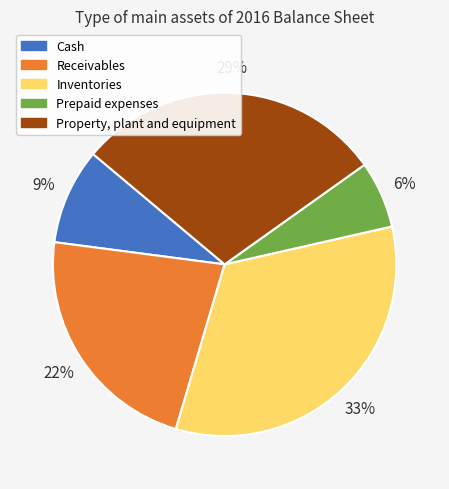

Count the number of slices in the pie.

5